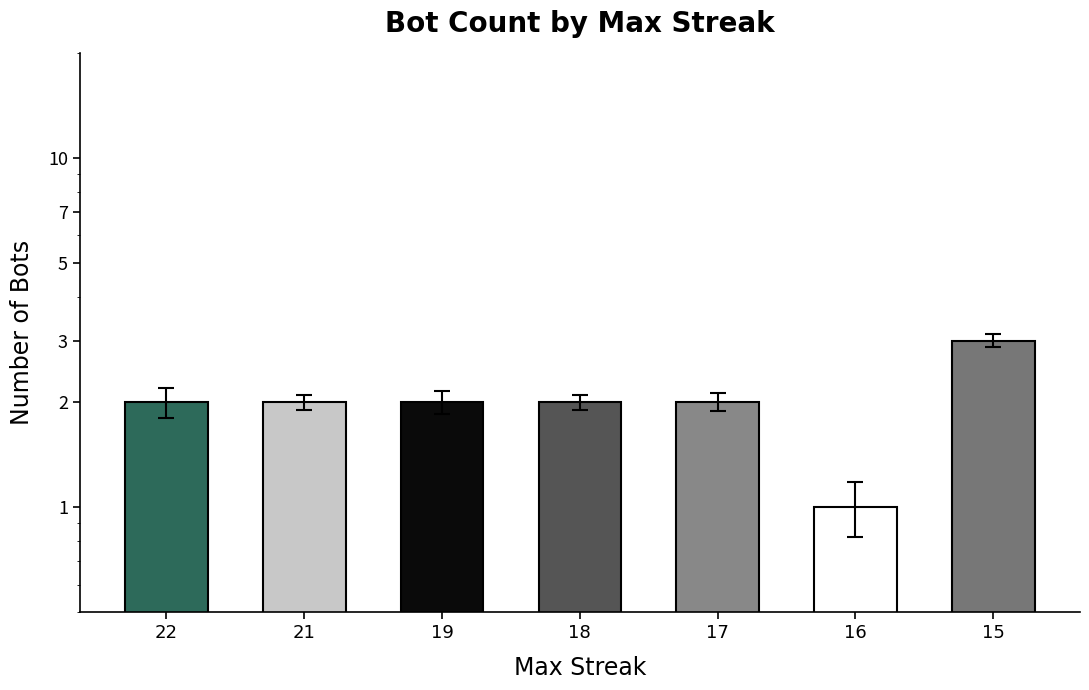

Between 21 and 17, which is larger?

21